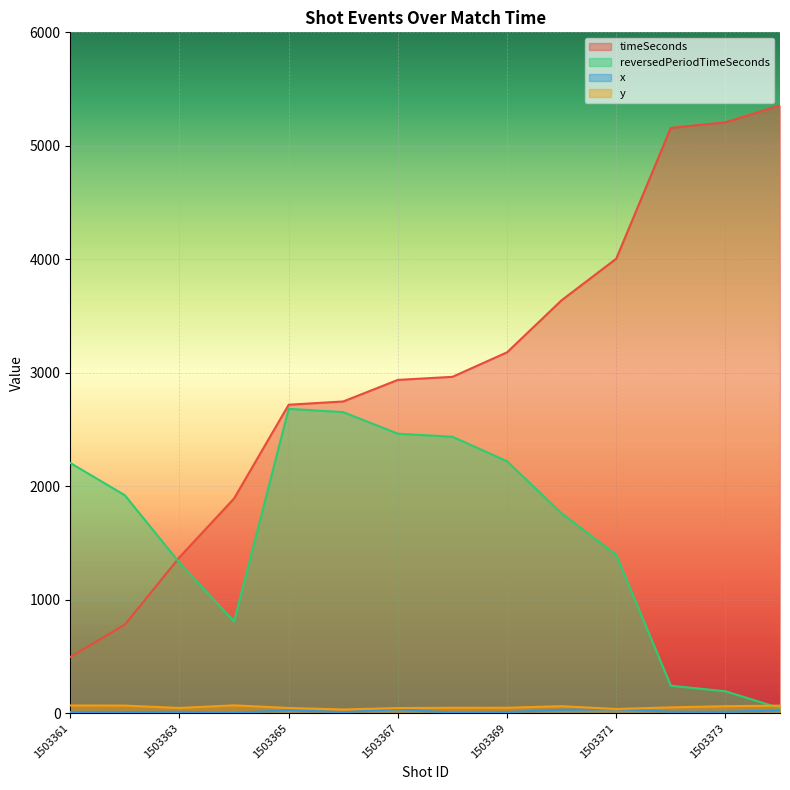

What is the approximate value of timeSeconds at 1503362?

780.0